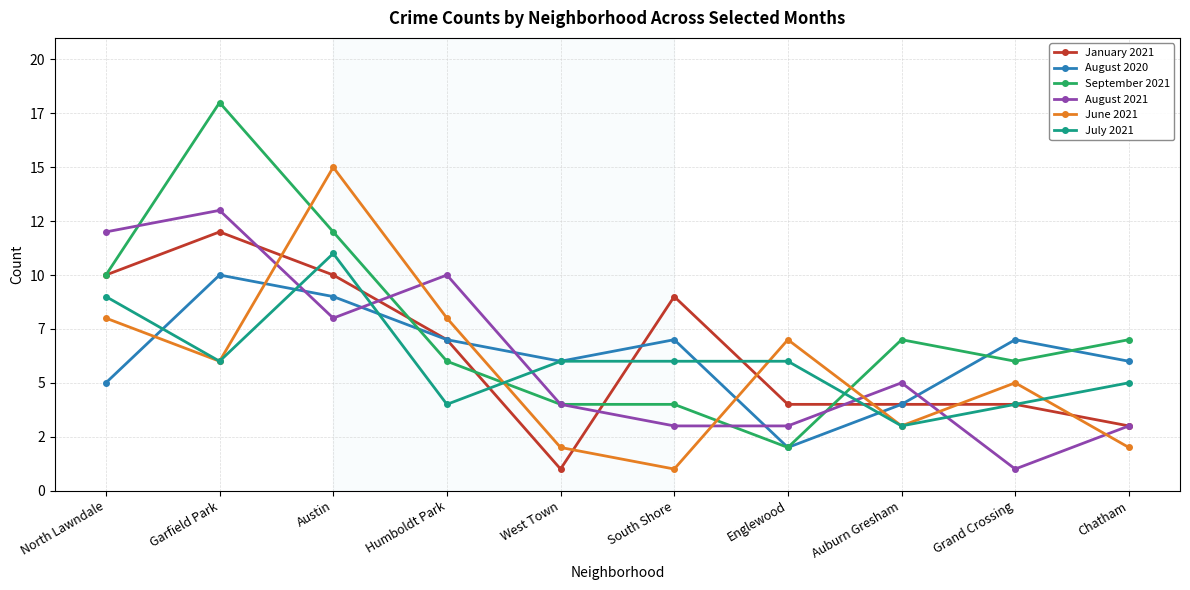

What is the sum of all June 2021 values?

57